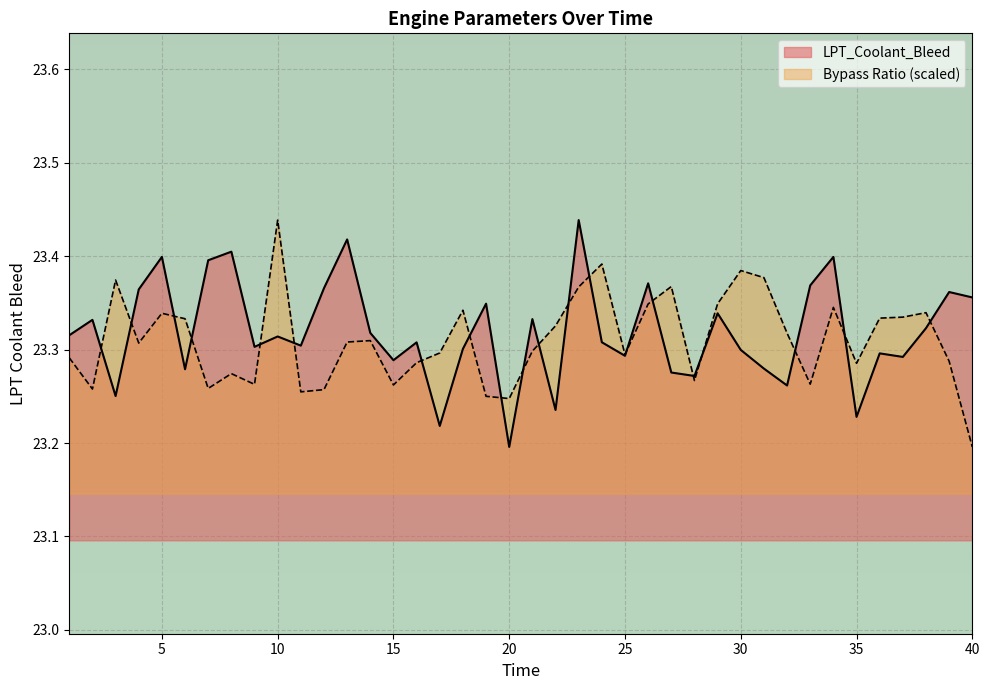

Is the value of Bypass Ratio at 3 greater than the value of LPT_Coolant_Bleed at 36?

Yes